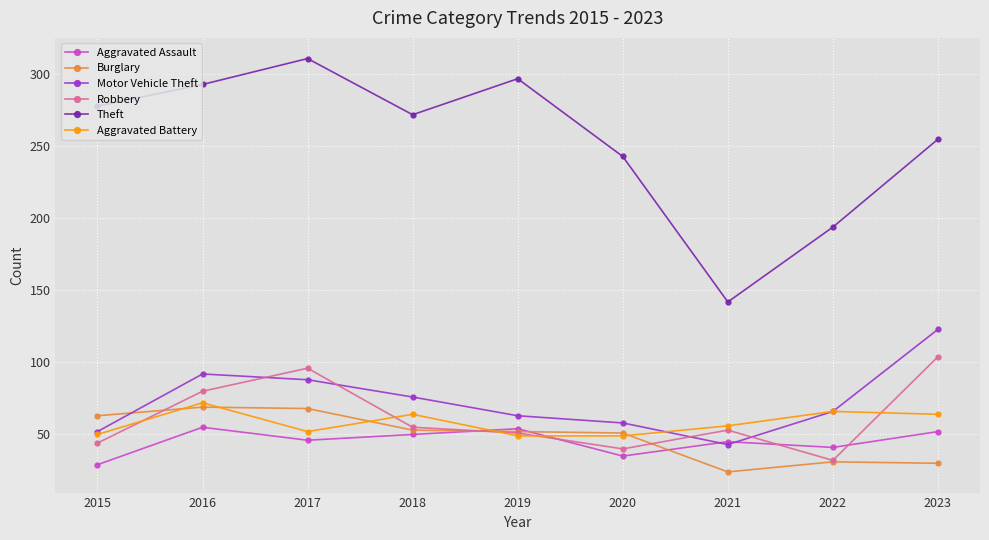

At which label is Aggravated Assault closest to 42?

2022